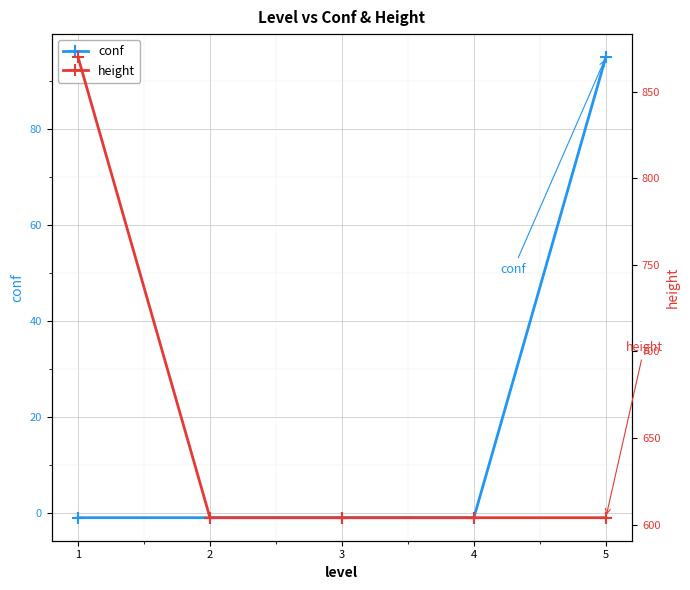

What is the value of the conf point at the 3rd from the left?

-1